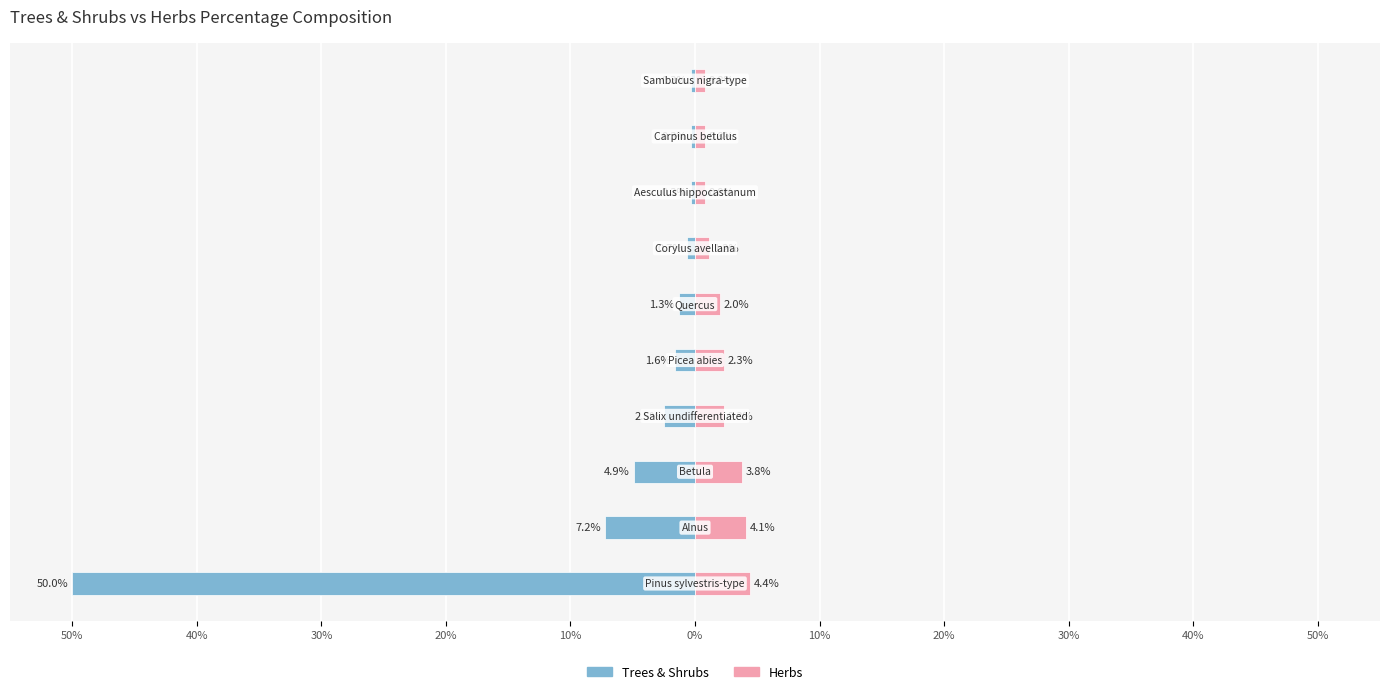

How many data points in Trees & Shrubs are above -1?

4